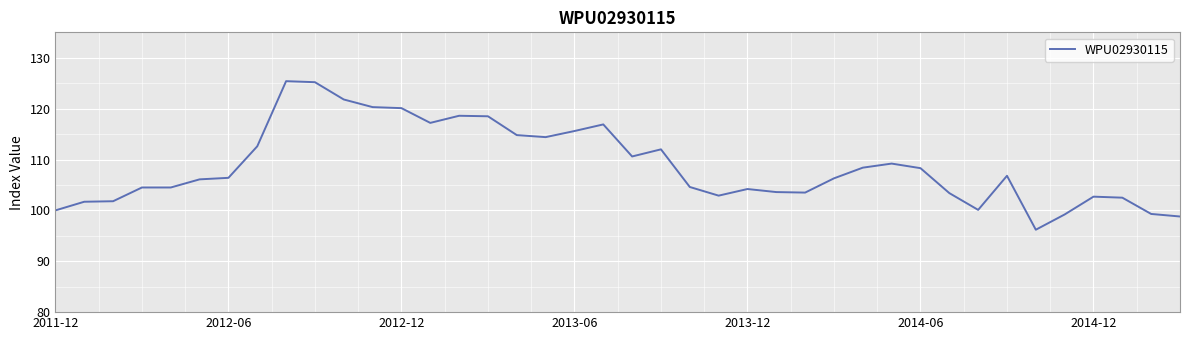

What is the difference between the maximum and minimum values?

29.2